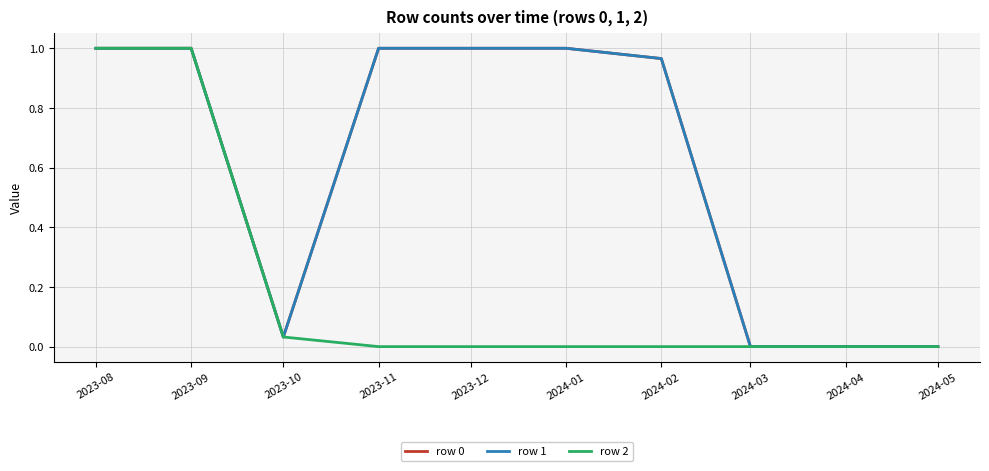

Does the chart have visible grid lines?

Yes